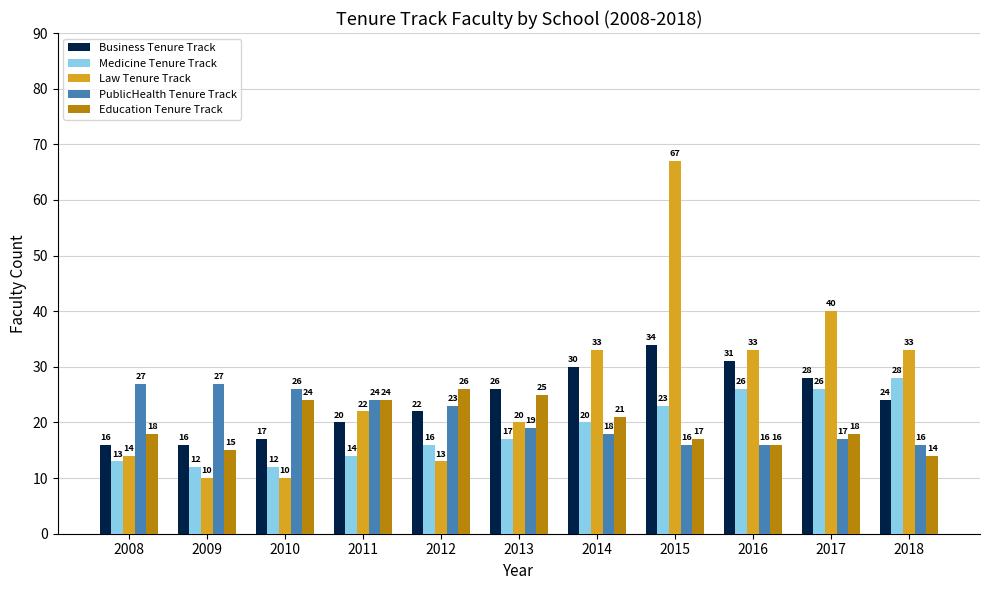

What is the sum of the Medicine Tenure Track values at 2016 and 2012?

42